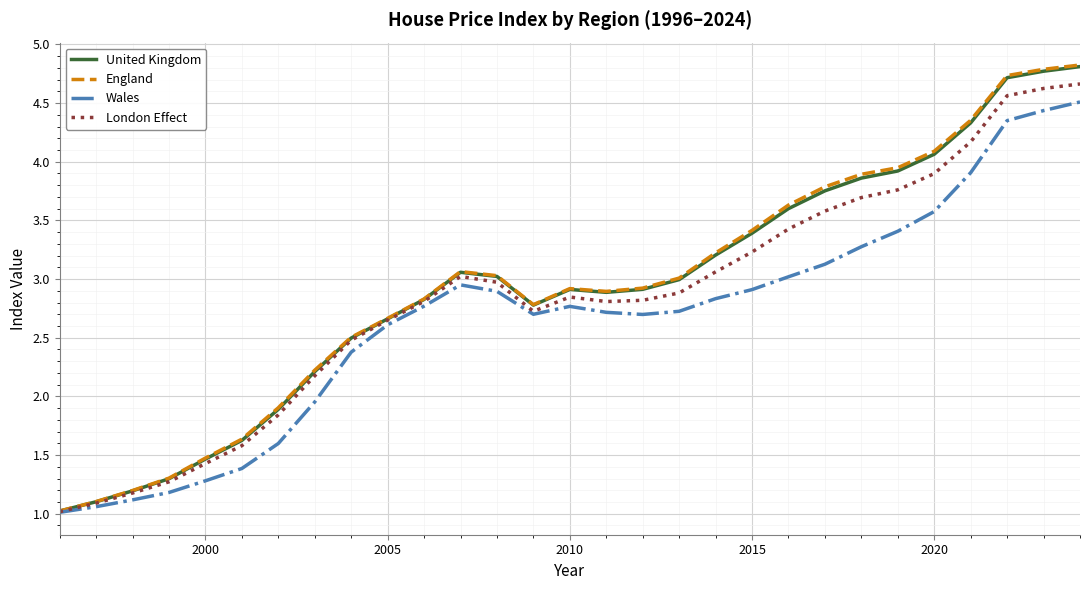

Which series has the widest spread of values?

England